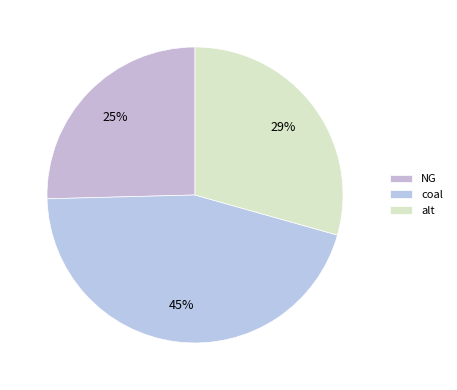

Is NG the majority of the pie?

No